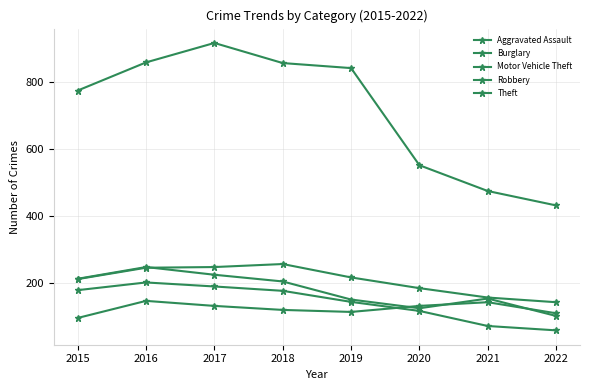

True or false: Theft has a value of 551 at 2020.

True